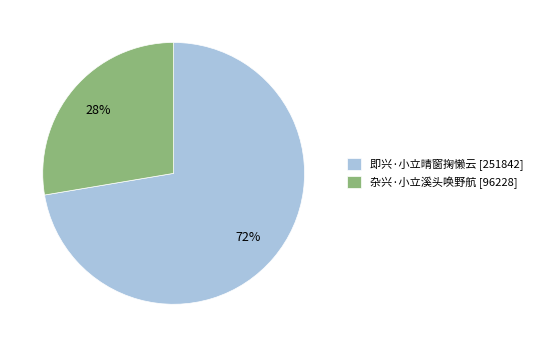

What is the smallest slice in the pie chart?

杂兴·小立溪头唤野航